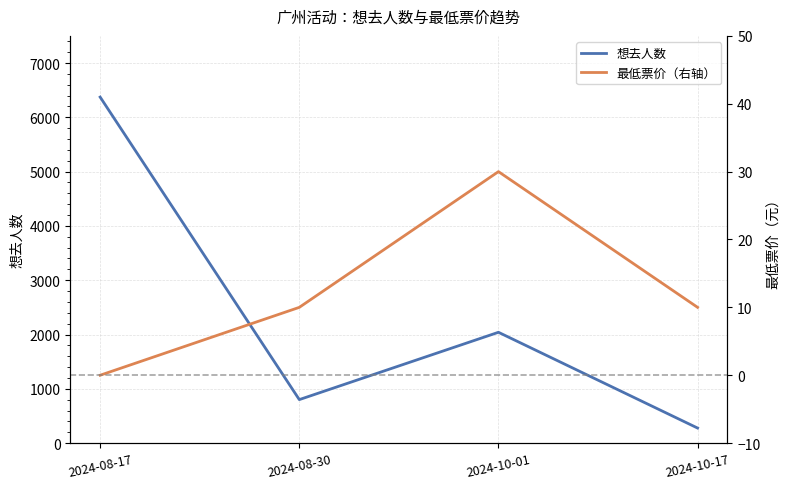

Where does the 最低票价（右轴） series first go above 10?

2024-10-01